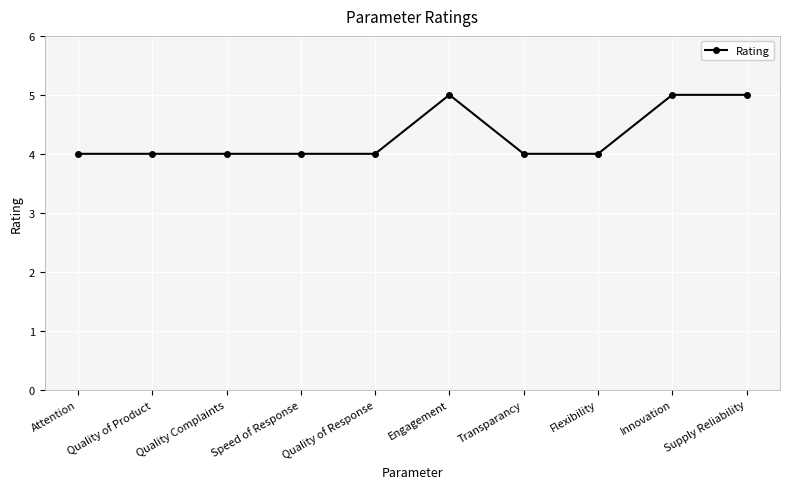

What is the ratio of the value at Quality Complaints to the value at Speed of Response?

1.0